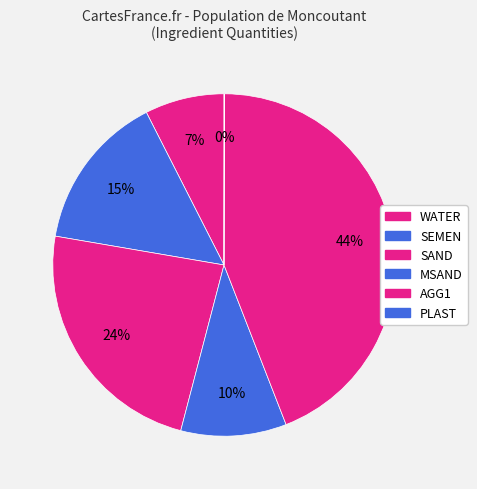

Rank the categories by value from highest to lowest.

AGG1, SAND, SEMEN, MSAND, WATER, PLAST